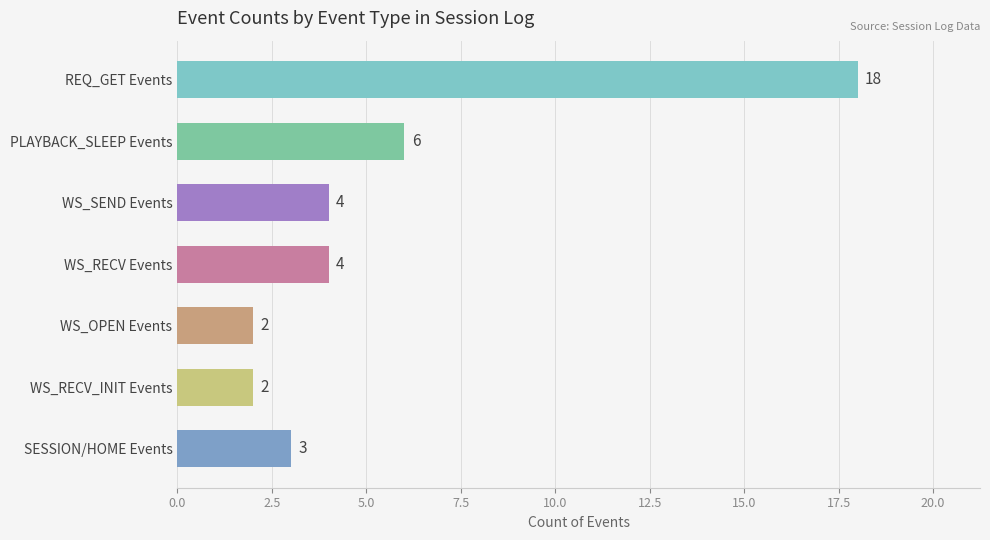

What is the label of the 5th bar from the bottom?

WS_SEND Events